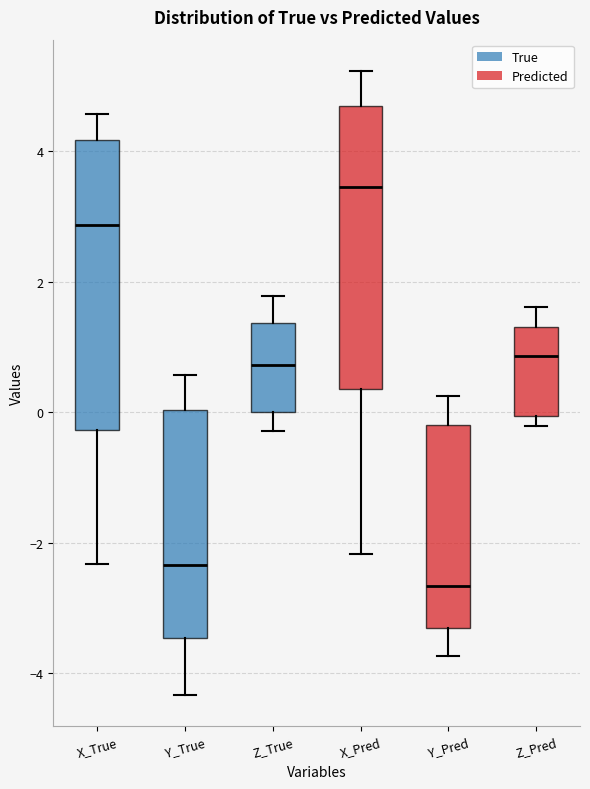

Which box's median line is the highest?

X_Pred